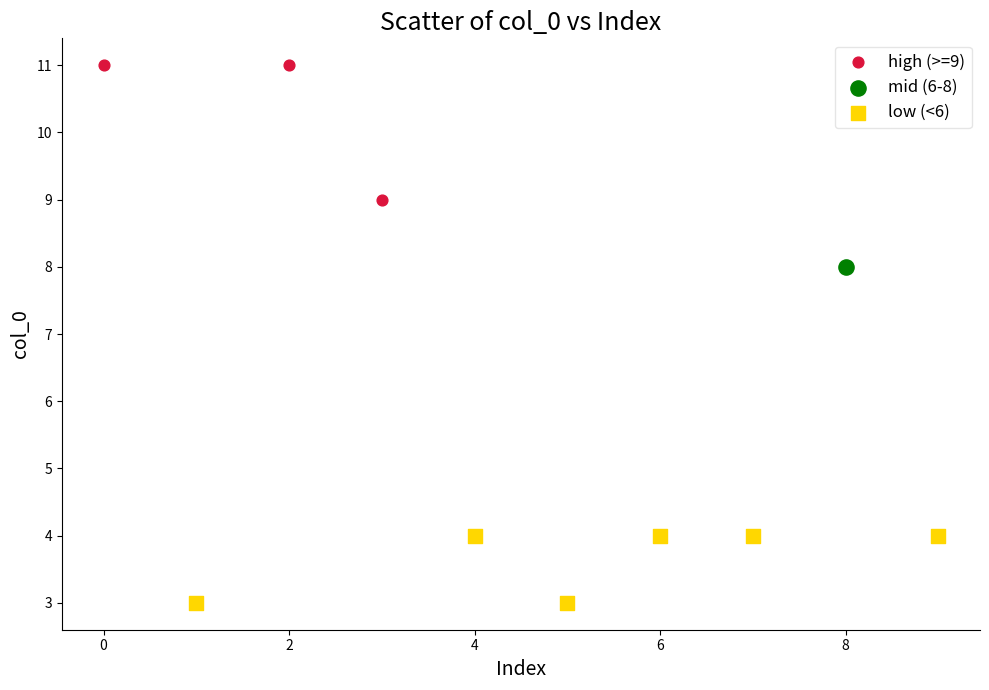

Which series reaches the maximum Y coordinate?

high (>=9)